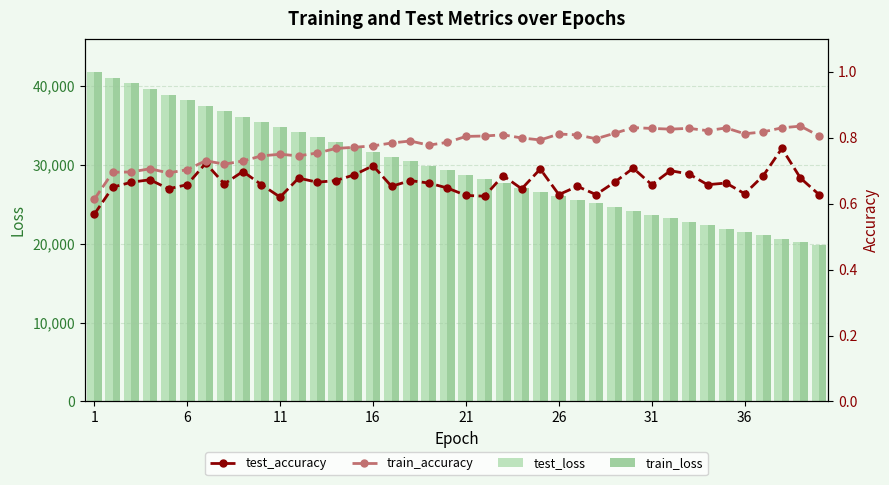

How many test_accuracy values are between 0 and 1?

40